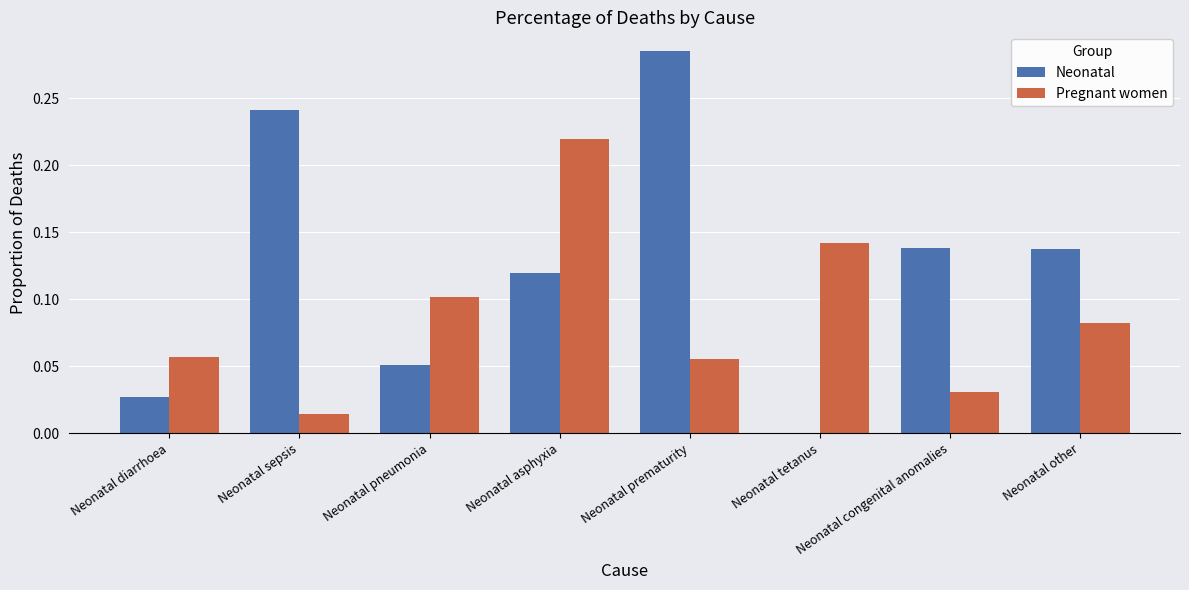

What is the sum of all Pregnant women values?

0.7